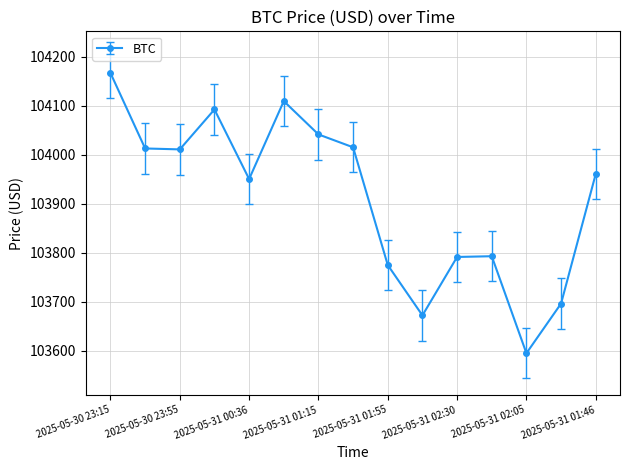

What is the sum of all values?

1558681.7